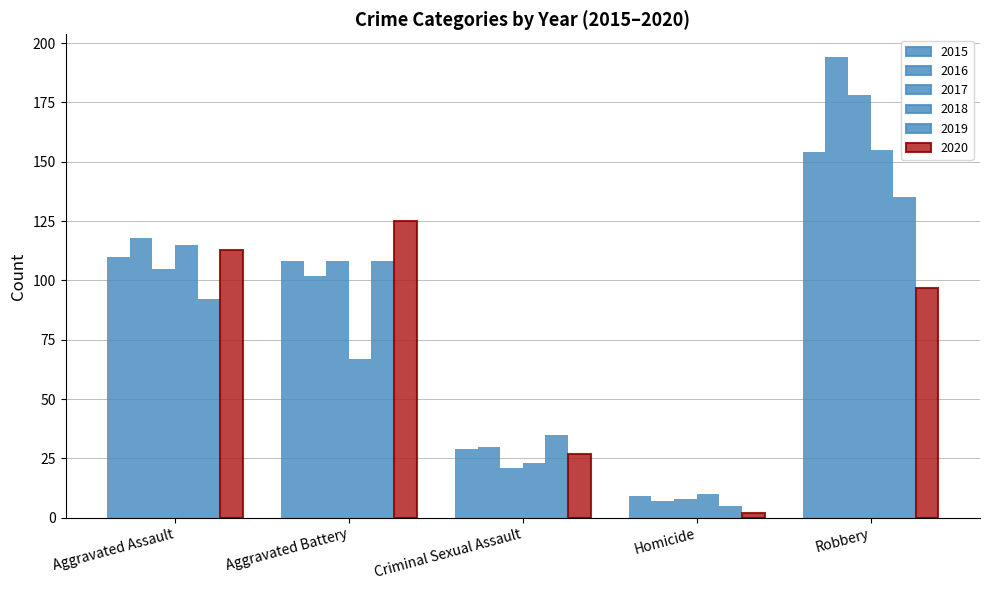

At how many categories does at least one series exceed 152?

1